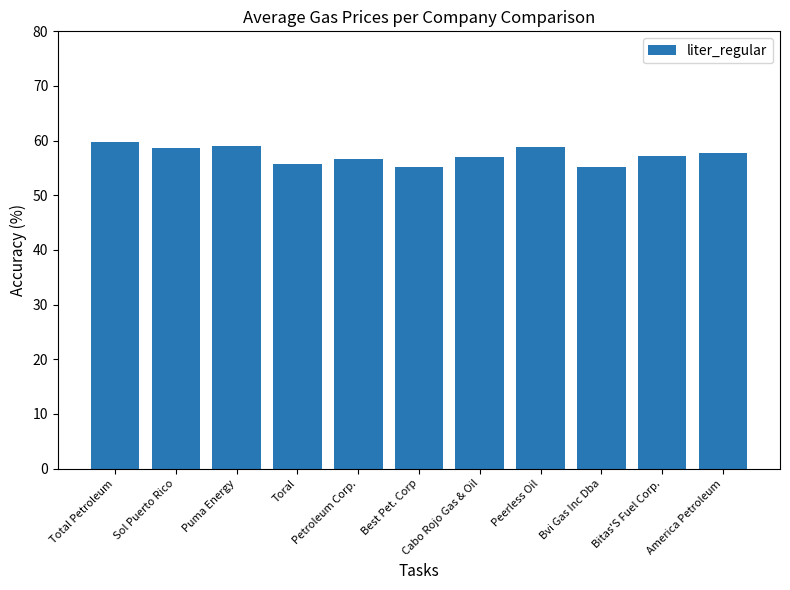

True or false: the data shows 57.0 at Cabo Rojo Gas & Oil.

True